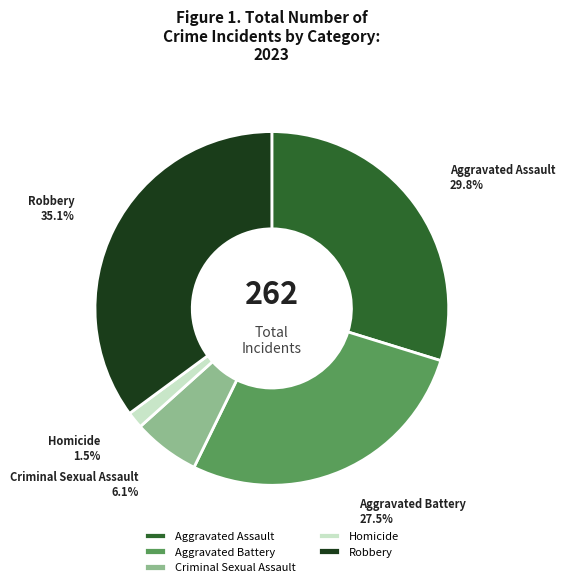

To the nearest percent, what is the difference between the largest and smallest slice percentages?

34%